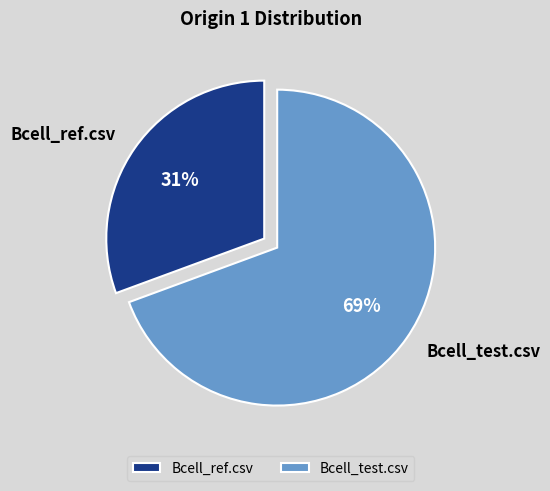

To the nearest percent, what is the average slice percentage?

50%